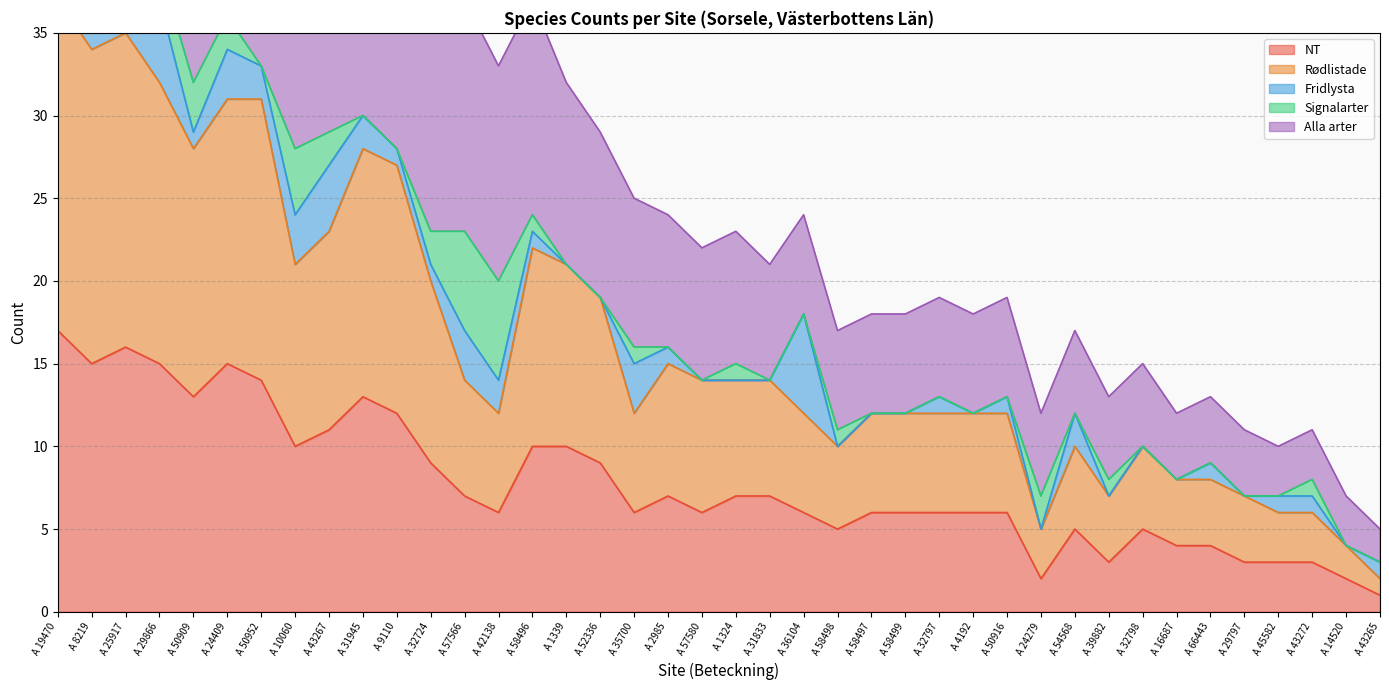

In Rødlistade, how many points are lower than both neighbors (excluding endpoints)?

8